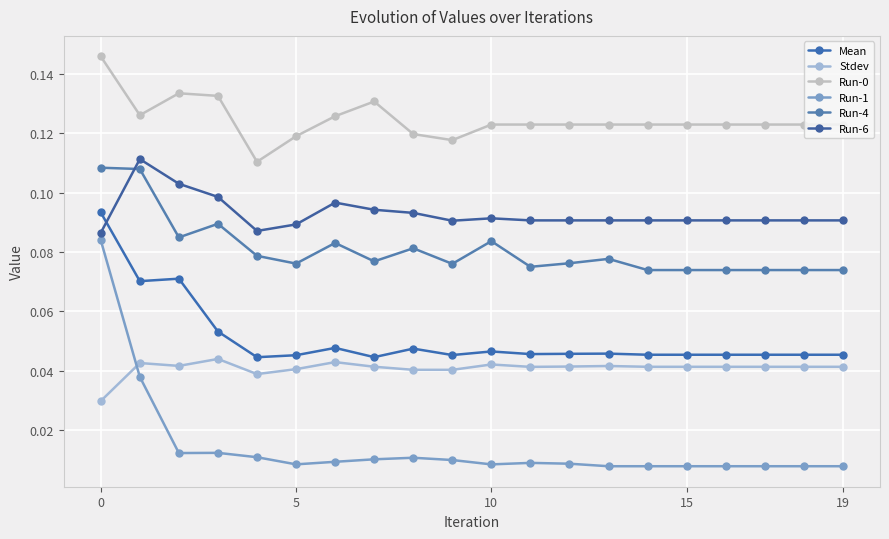

Reading left to right, transcribe all the data shown in this chart.

Mean: 0.1	0.1	0.1	0.1	0.0	0.0	0.0	0.0	0.0	0.0	0.0	0.0	0.0	0.0	0.0	0.0	0.0	0.0	0.0	0.0
Stdev: 0.0	0.0	0.0	0.0	0.0	0.0	0.0	0.0	0.0	0.0	0.0	0.0	0.0	0.0	0.0	0.0	0.0	0.0	0.0	0.0
Run-0: 0.1	0.1	0.1	0.1	0.1	0.1	0.1	0.1	0.1	0.1	0.1	0.1	0.1	0.1	0.1	0.1	0.1	0.1	0.1	0.1
Run-1: 0.1	0.0	0.0	0.0	0.0	0.0	0.0	0.0	0.0	0.0	0.0	0.0	0.0	0.0	0.0	0.0	0.0	0.0	0.0	0.0
Run-4: 0.1	0.1	0.1	0.1	0.1	0.1	0.1	0.1	0.1	0.1	0.1	0.1	0.1	0.1	0.1	0.1	0.1	0.1	0.1	0.1
Run-6: 0.1	0.1	0.1	0.1	0.1	0.1	0.1	0.1	0.1	0.1	0.1	0.1	0.1	0.1	0.1	0.1	0.1	0.1	0.1	0.1